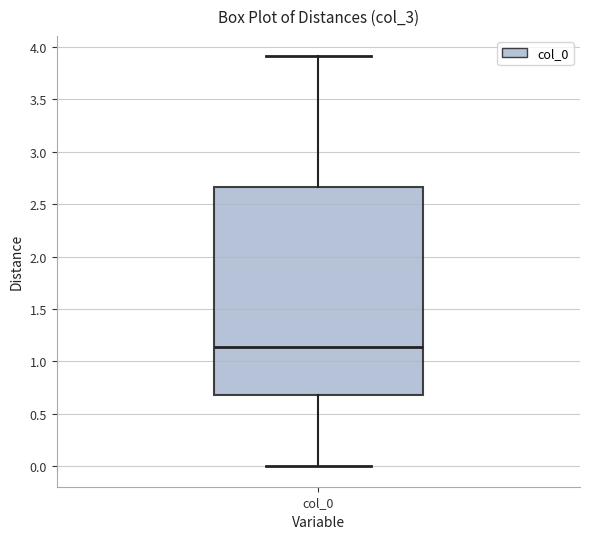

Where does the lower whisker of the box for col_0 end on the y-axis? The values are not printed on the chart, so give them approximately, as read against the axis.

0.00